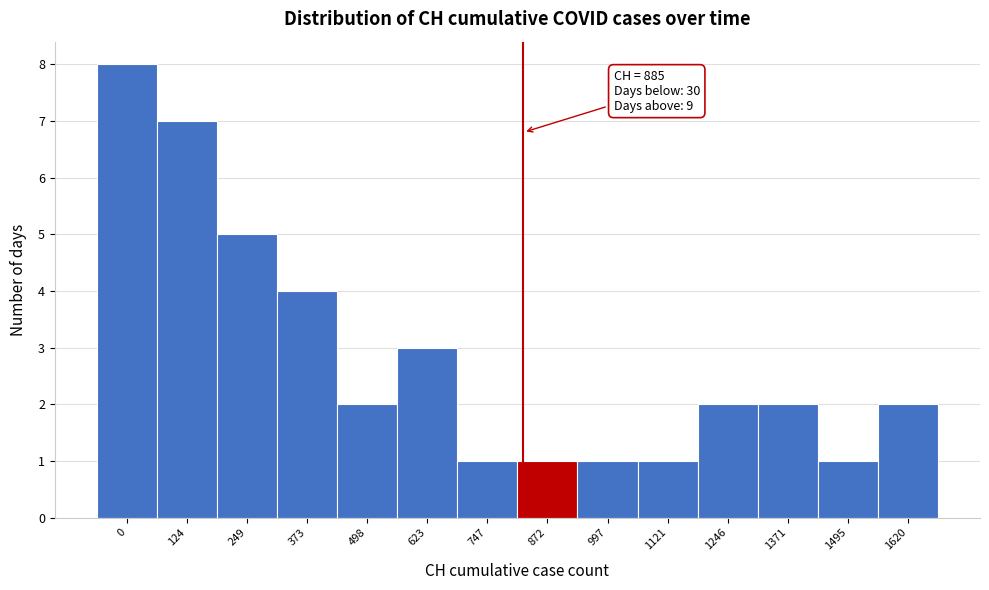

Reading left to right, list all the values displayed in this chart.

8	7	5	4	2	3	1	1	1	1	2	2	1	2